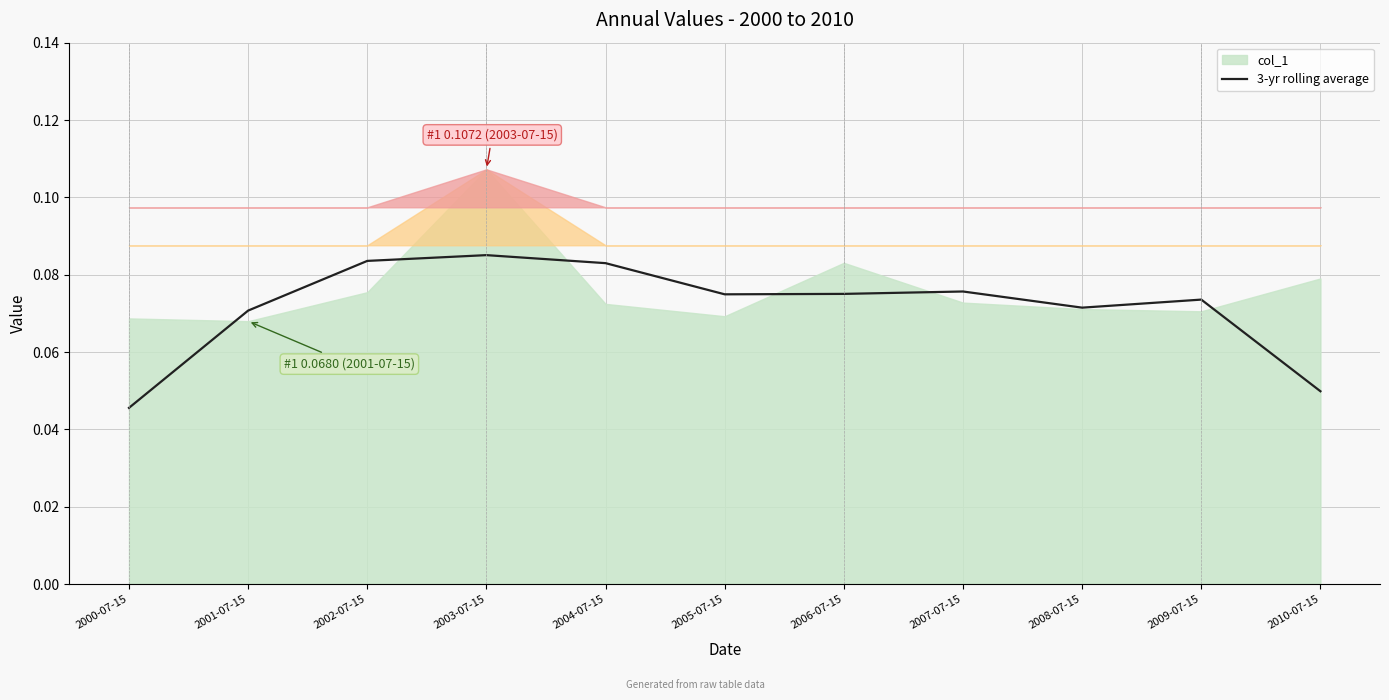

What is the label of the 10th point from the right?

2001-07-15